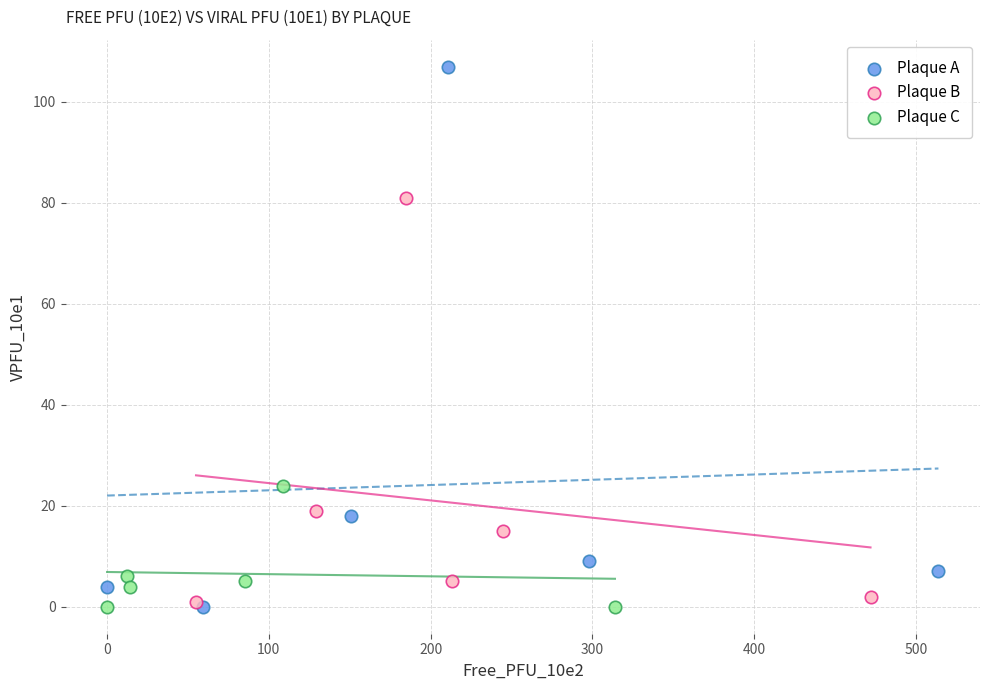

What are all the series names shown in the legend?

Plaque A, Plaque B, Plaque C